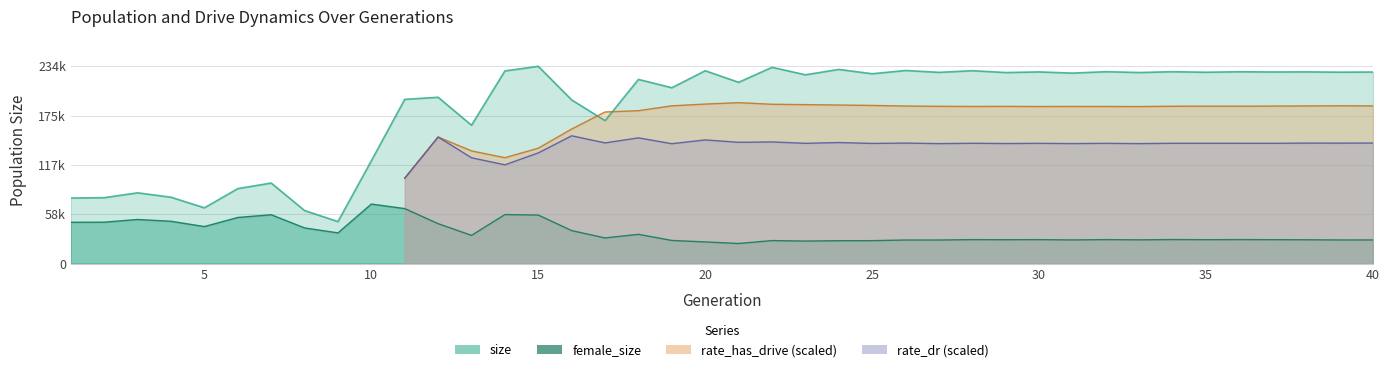

What is the value of the size point at the 11th from the left?

194857